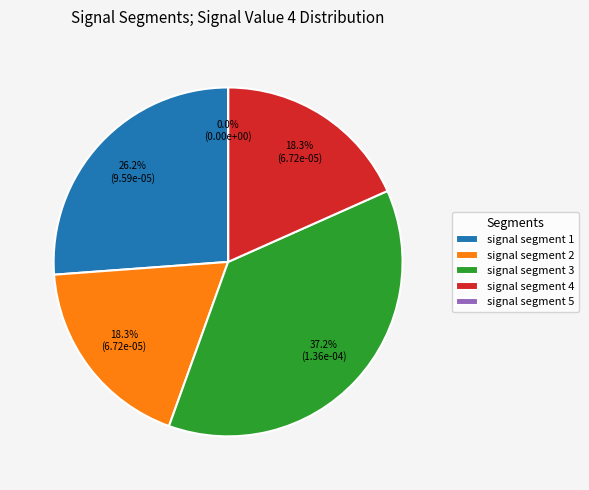

To the nearest percent, what is the average slice percentage?

20%